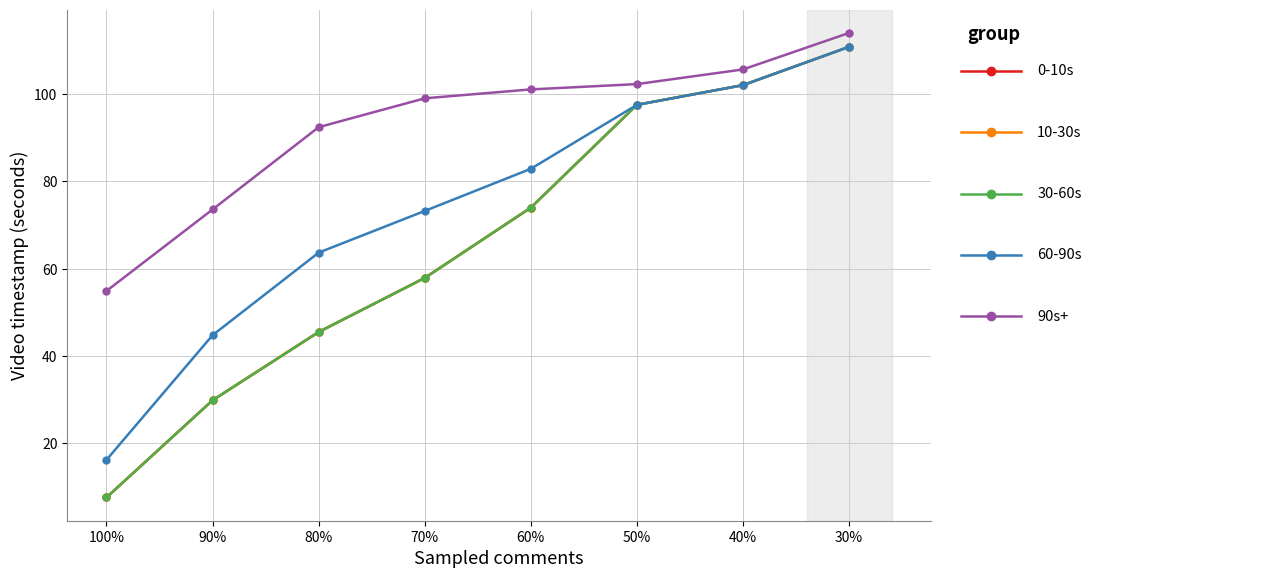

What is the spread (max minus min) of values at 40%?

3.6